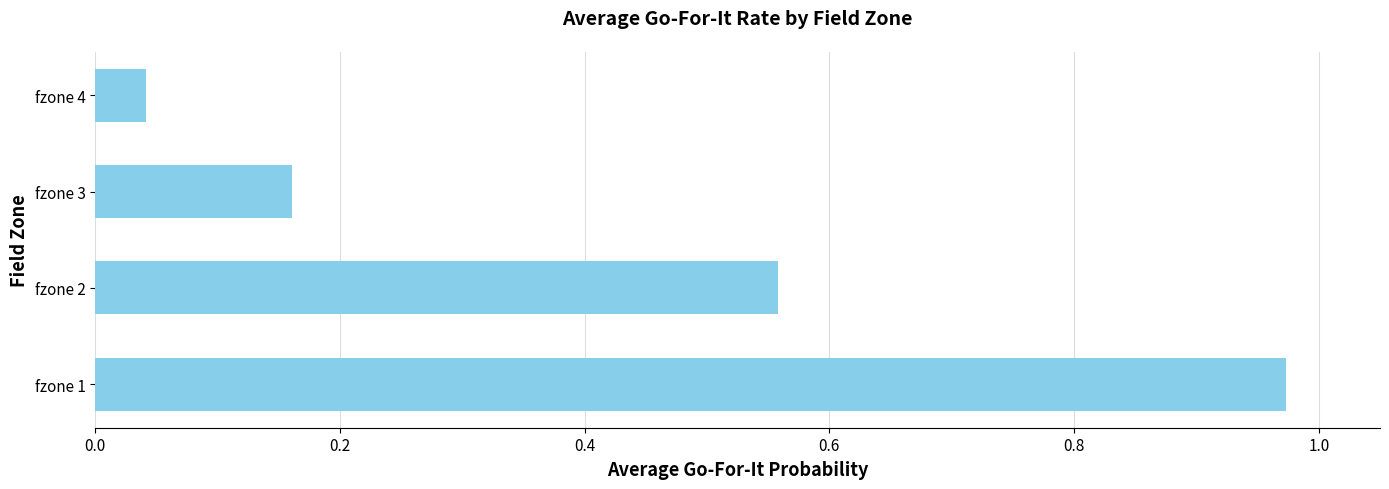

At which label is the value closest to 0?

fzone 4